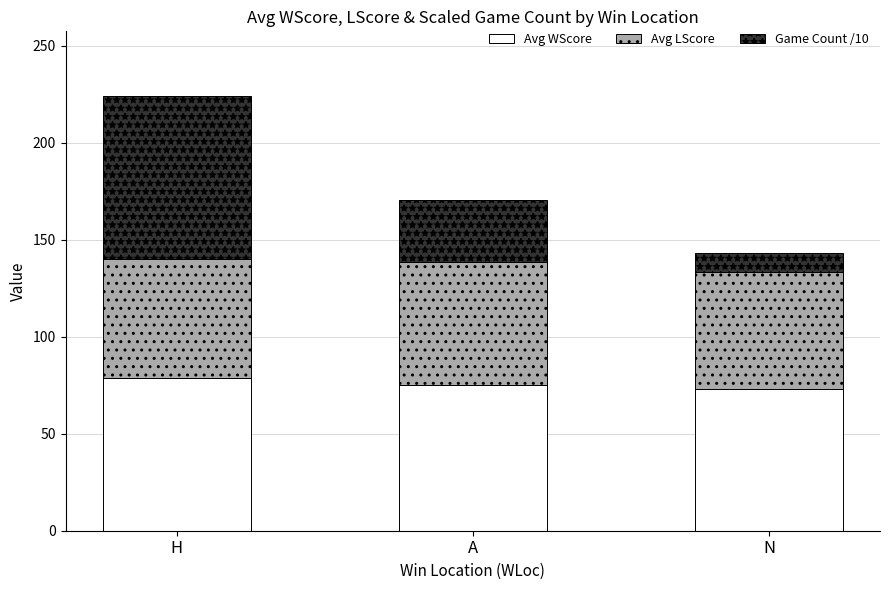

What is the difference between the Avg WScore values at A and N?

2.4